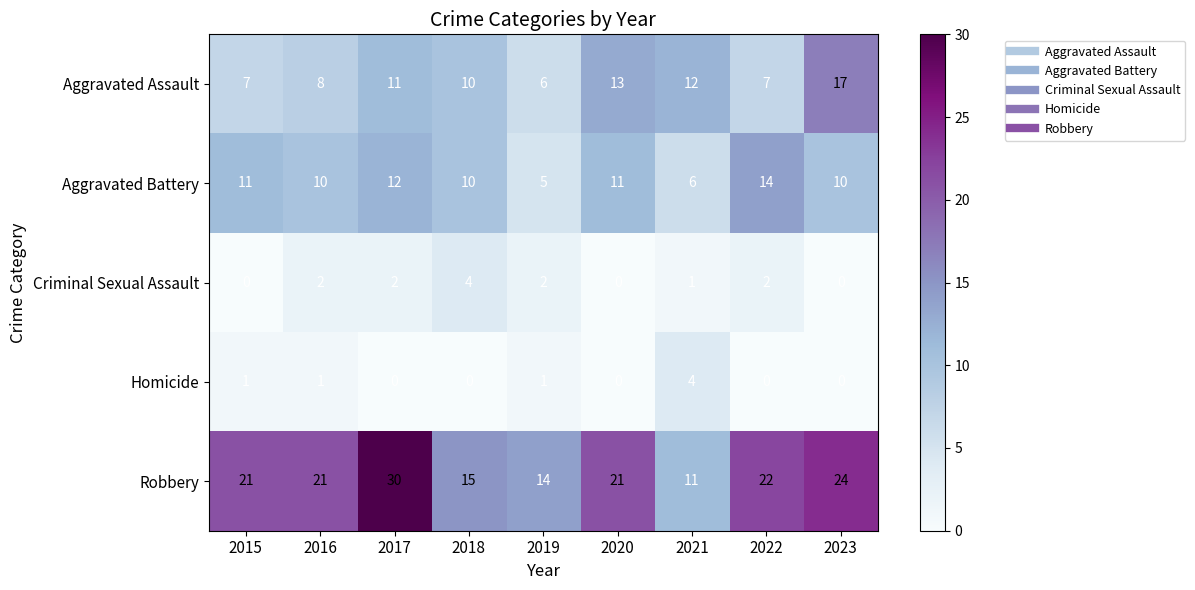

What is the difference between the maximum and minimum values in the Homicide series?

4